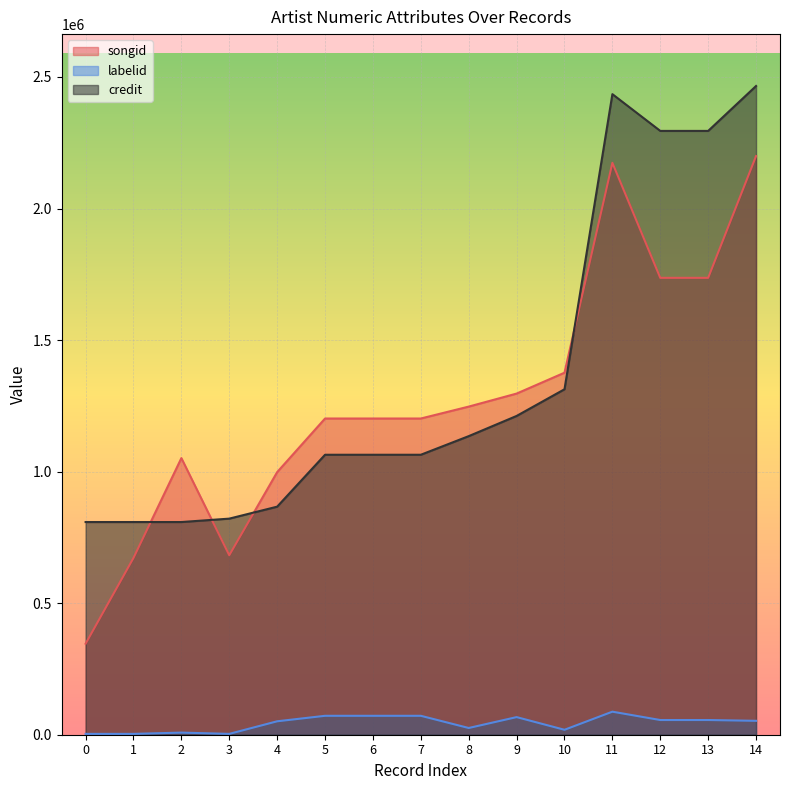

What is the difference between the maximum and minimum values in the labelid series?

84380